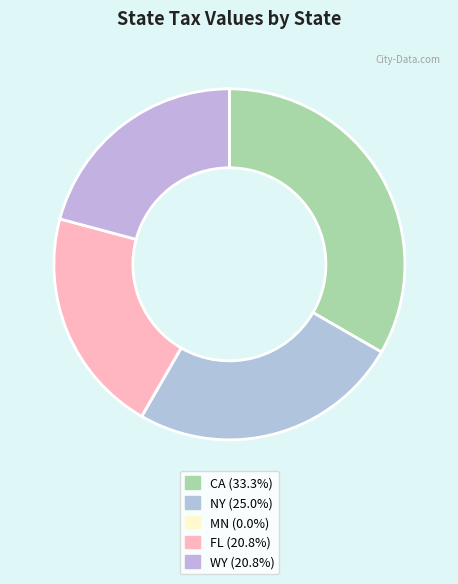

Combined, what portion of the pie is NY and FL?

45.8%